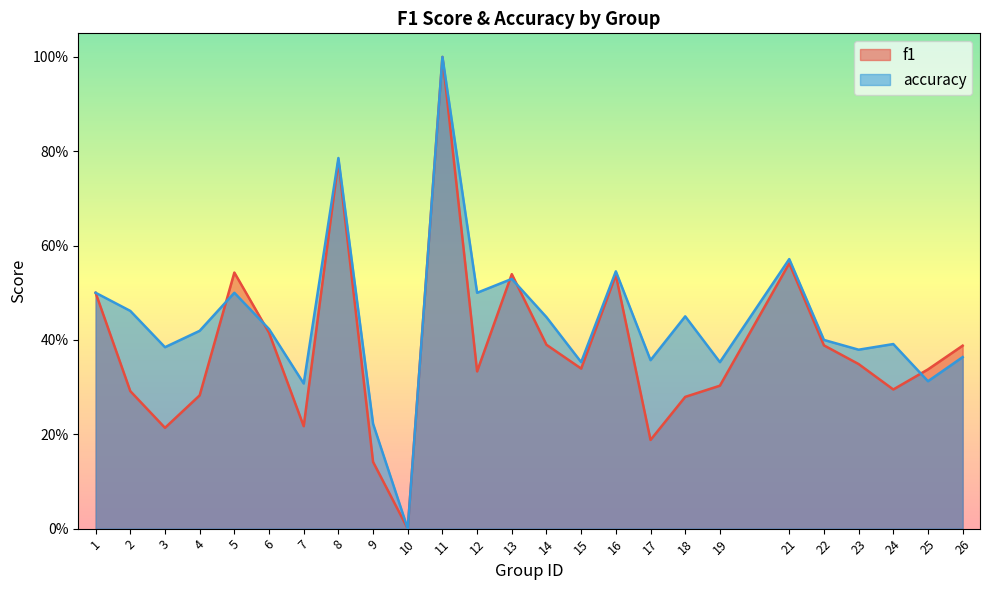

How many interior local valleys does the accuracy series have?

9